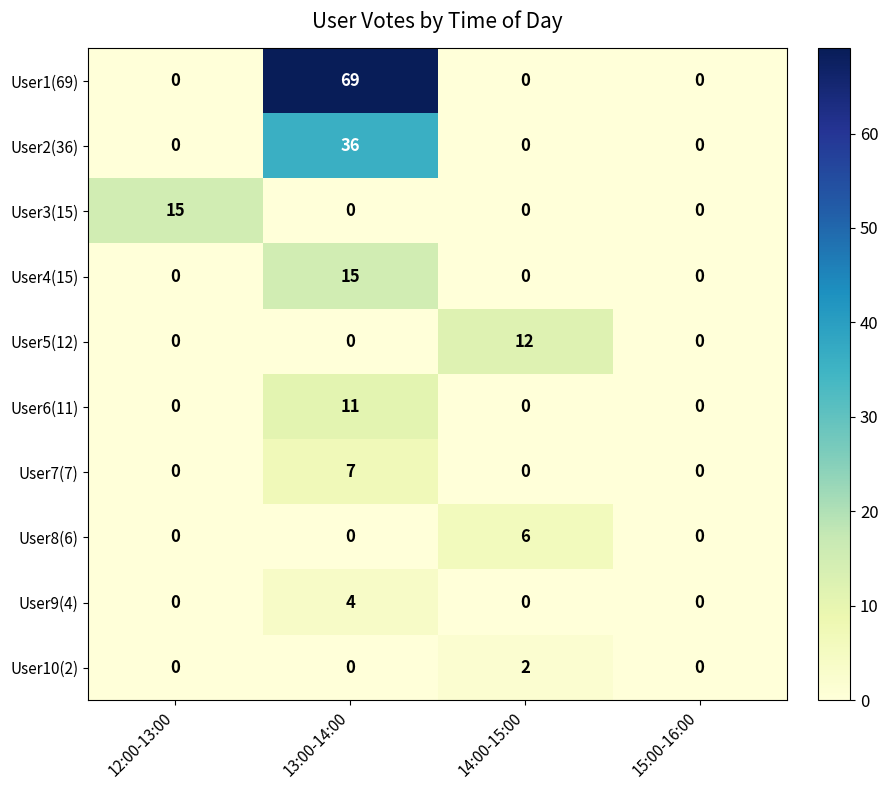

Which series changed the most between 13:00-14:00 and 14:00-15:00?

User1(69)